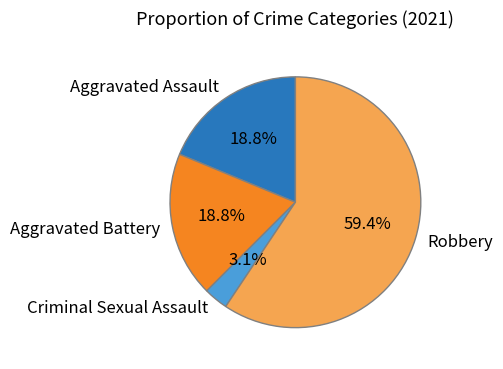

Is it true that Aggravated Battery is 19% of the pie?

True